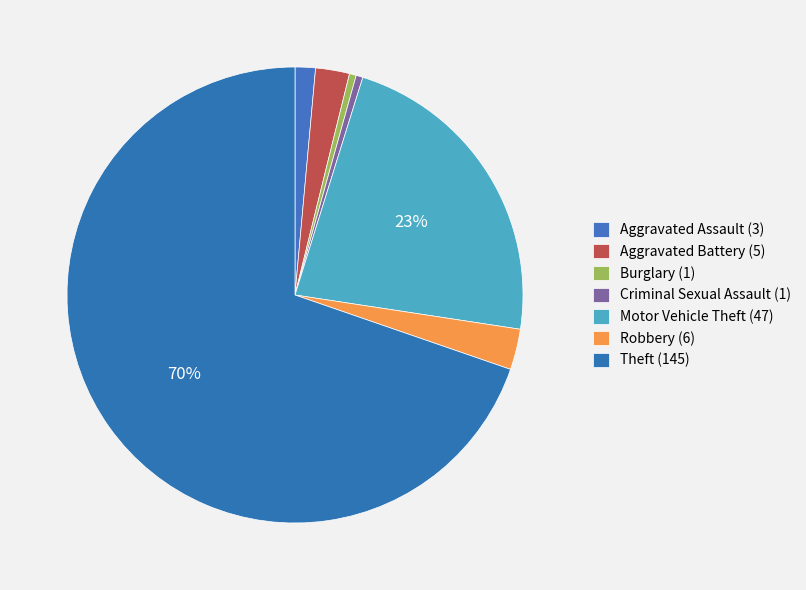

How many slices are in this pie chart?

7